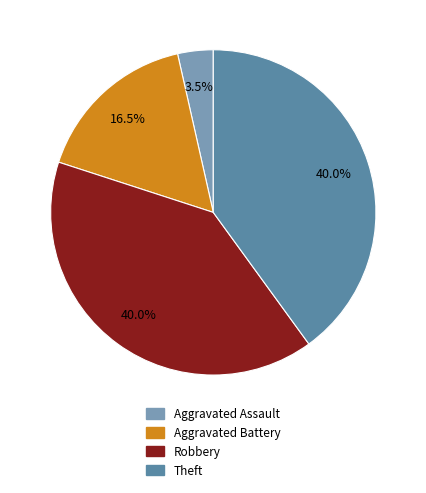

To the nearest percent, what is the difference between the largest and smallest slice percentages?

36%